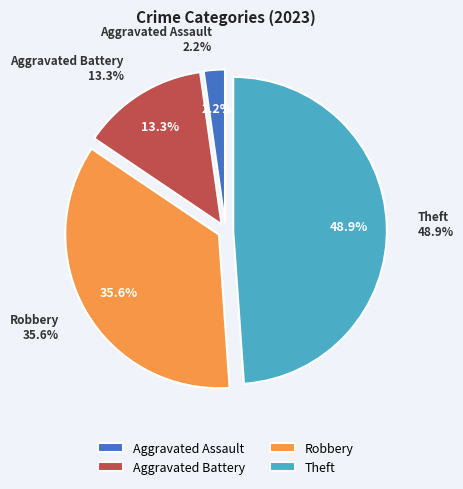

Is the sum of Aggravated Assault and Theft greater than half?

Yes